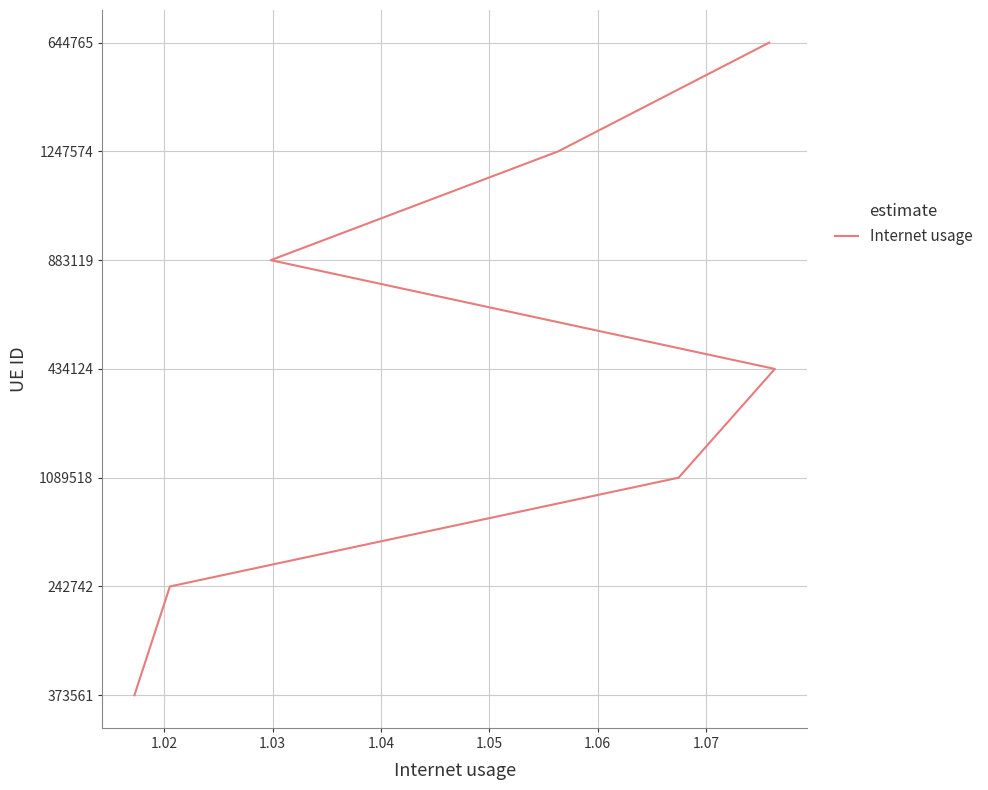

True or false: there are more than 0 points higher than both neighbors.

False